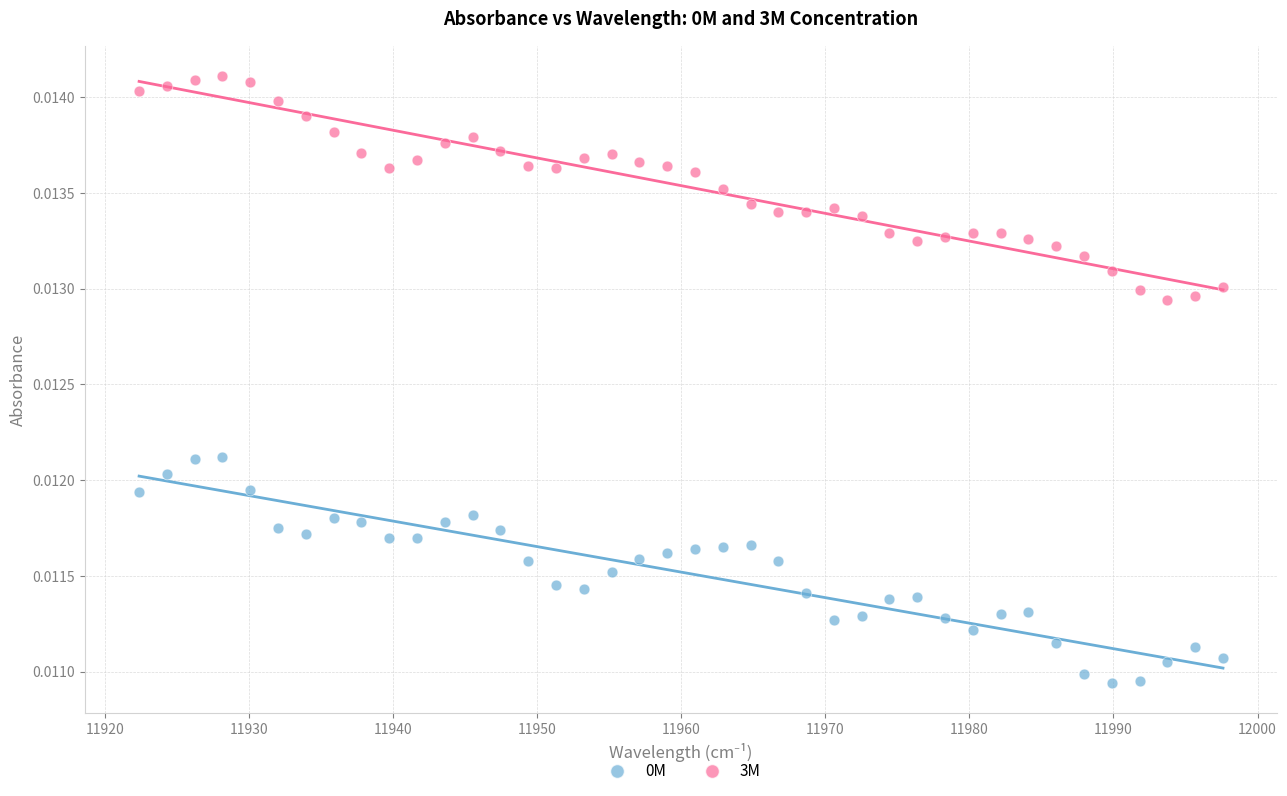

Which series reaches the maximum Y coordinate?

3M